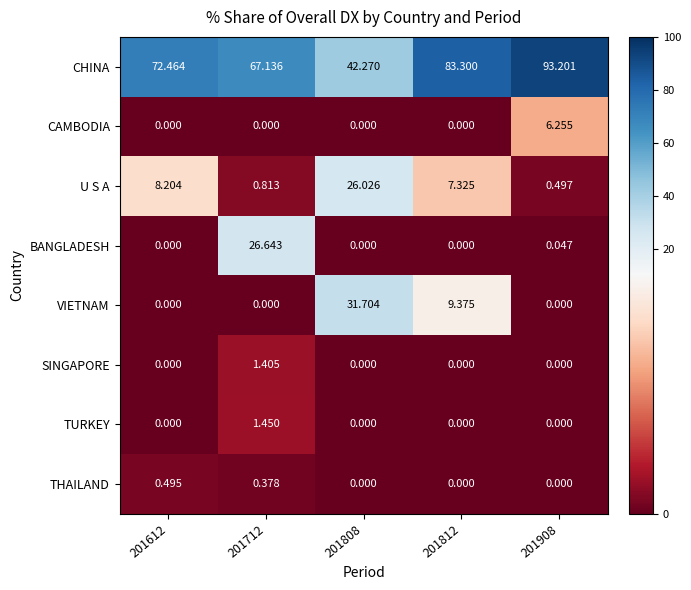

List the series in order of their peak value, lowest first.

THAILAND, SINGAPORE, TURKEY, CAMBODIA, U S A, BANGLADESH, VIETNAM, CHINA